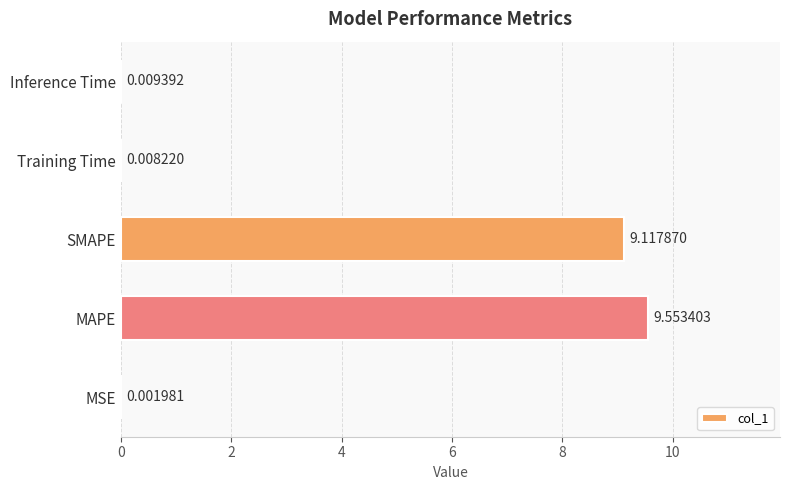

What is the change in value from SMAPE to Inference Time?

-9.1